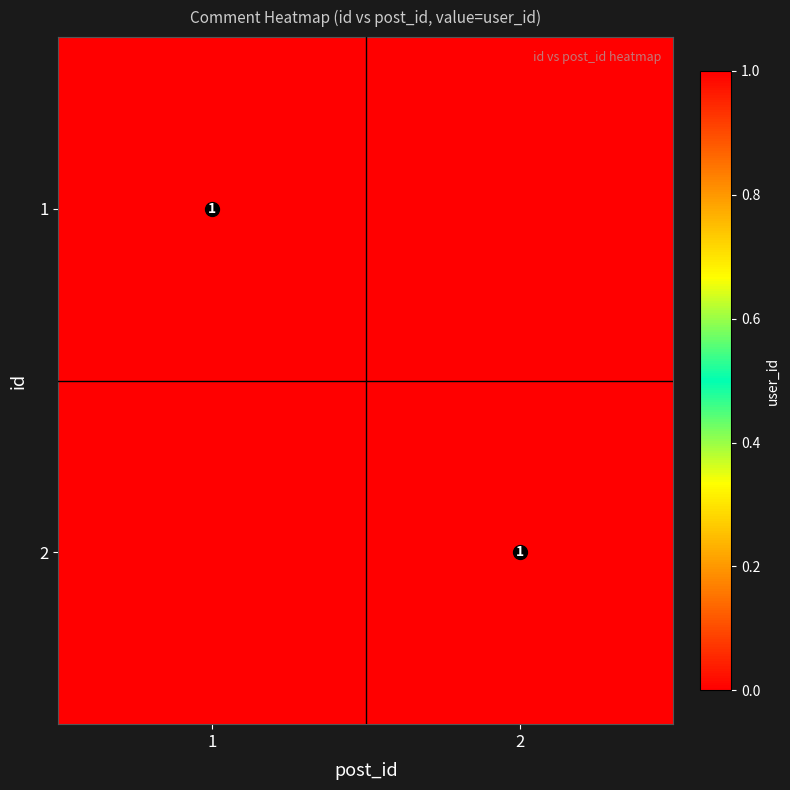

The value of 2 at 2 is 1. True or false?

True